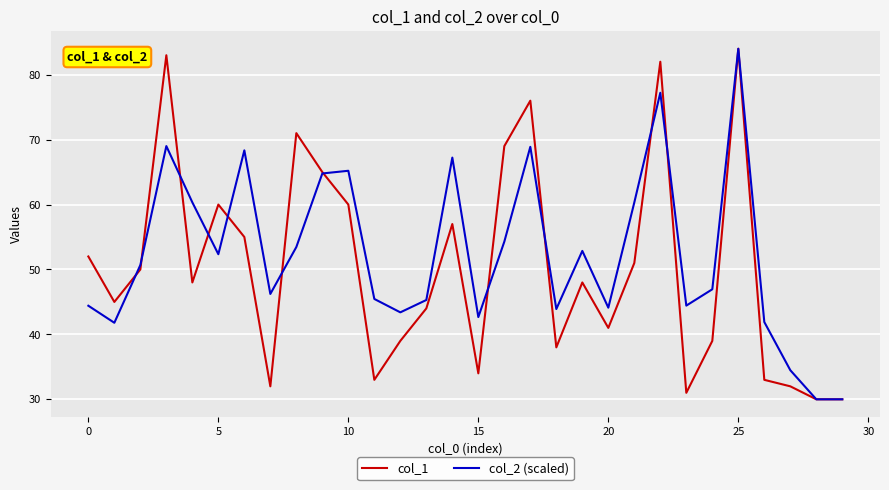

What is the greatest value displayed?

84.0